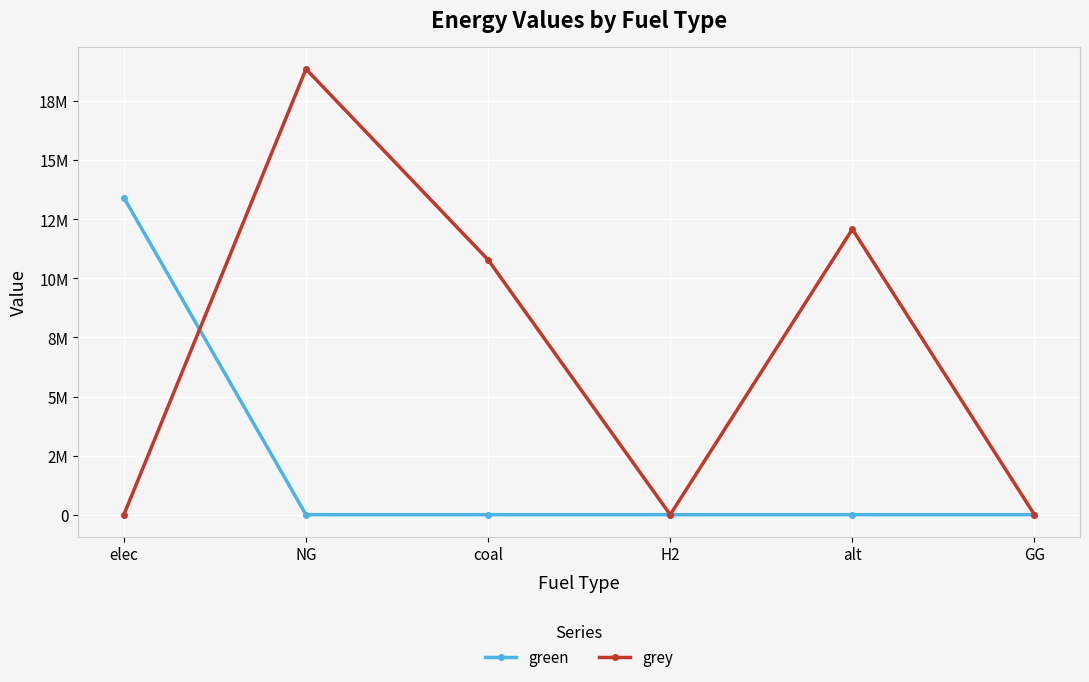

True or false: grey and green intersect in this chart.

True